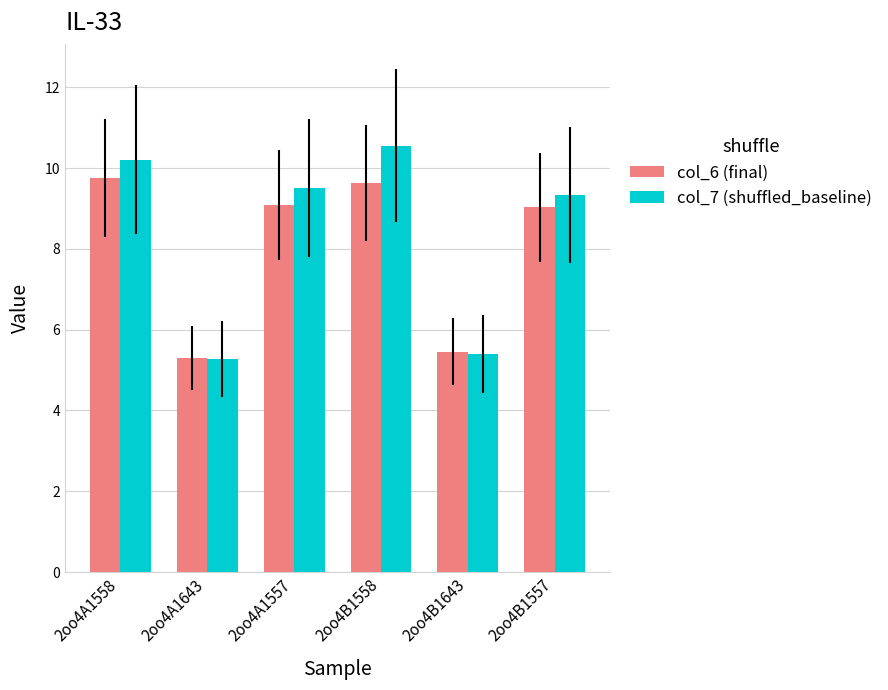

Which series has the widest spread of values?

col_7 (shuffled_baseline)